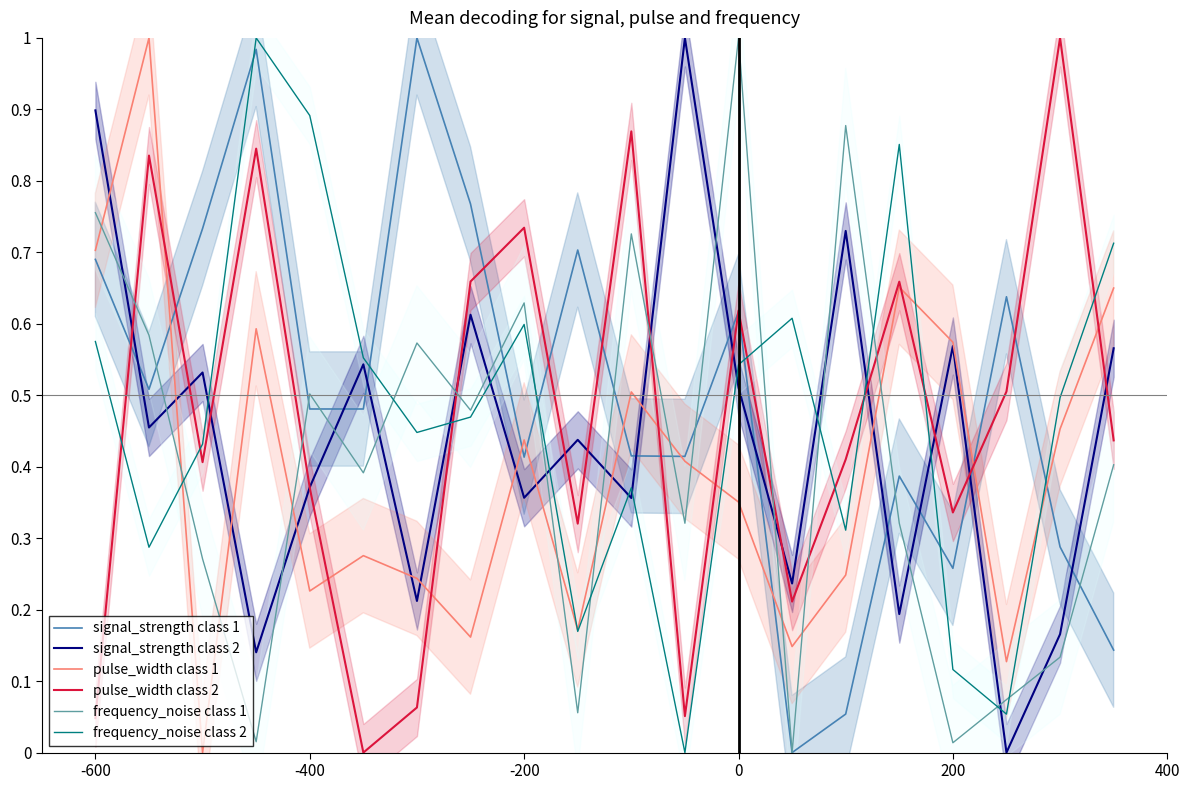

True or false: pulse_width class 1 and pulse_width class 2 intersect in this chart.

True